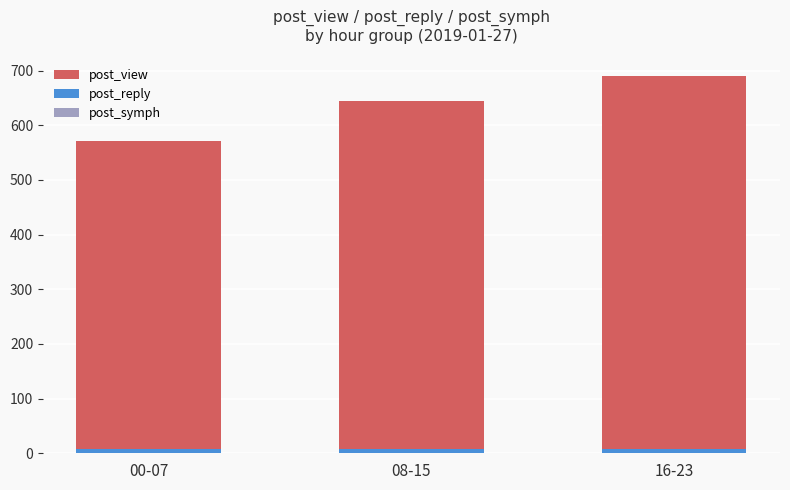

Is it true that post_reply equals 5 at 08-15?

False